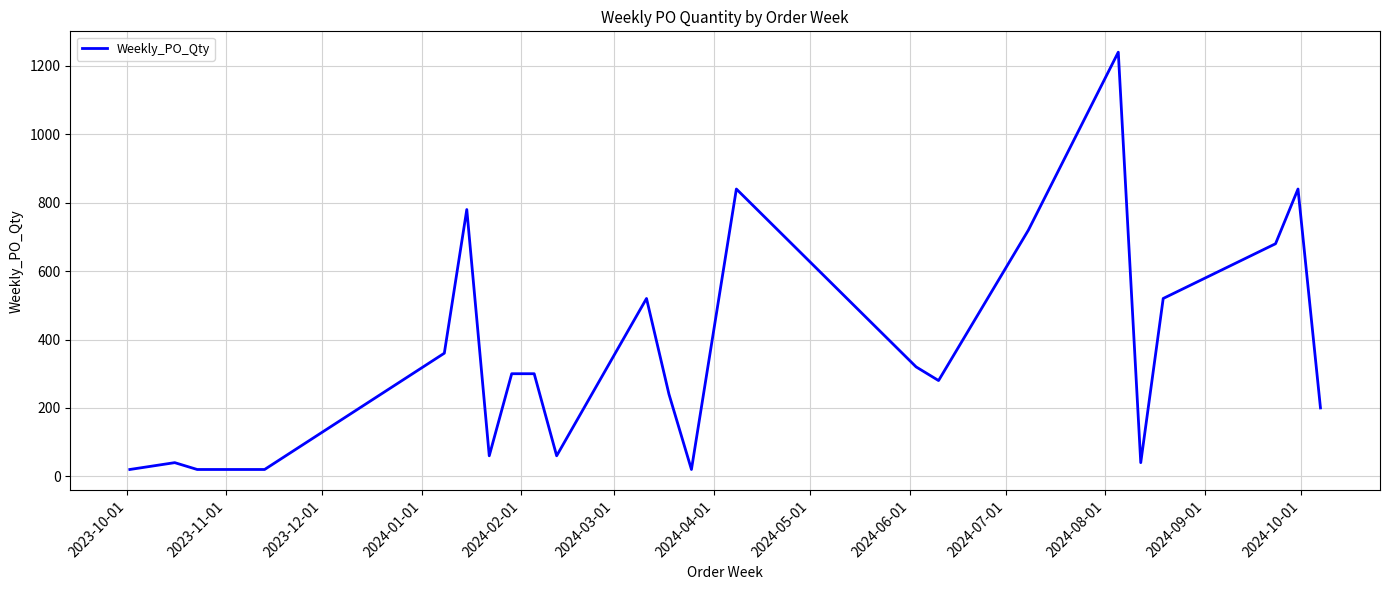

What is the maximum value shown in the chart?

1240